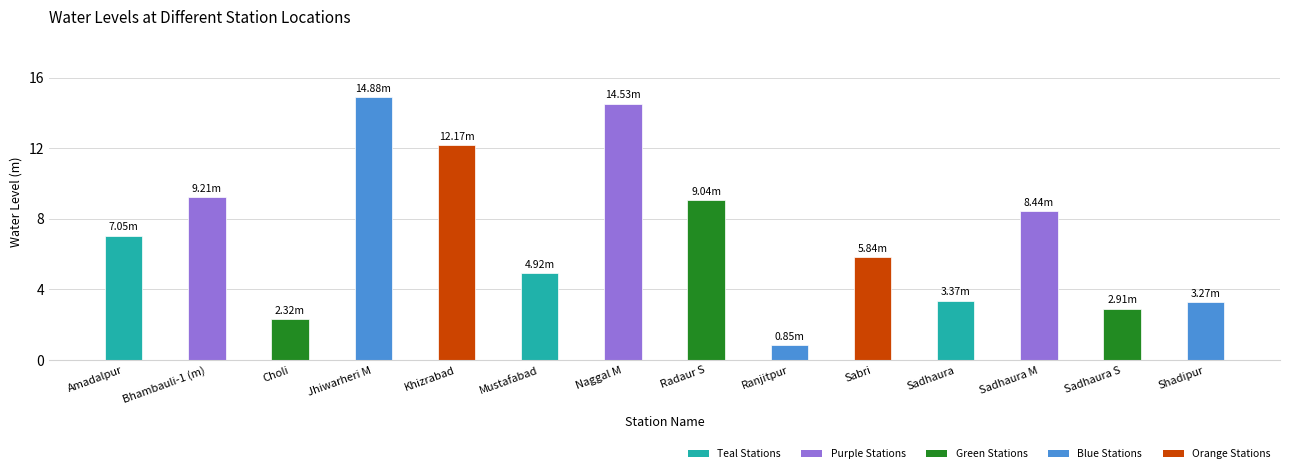

What is the difference between the second highest and second lowest values?

12.2